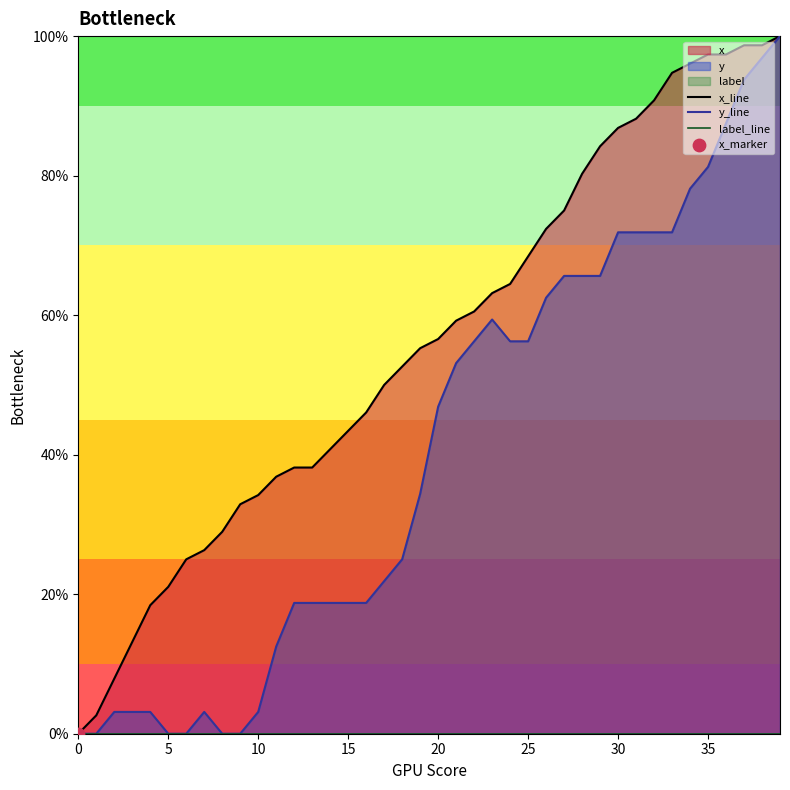

At how many categories does at least one series exceed 0?

39